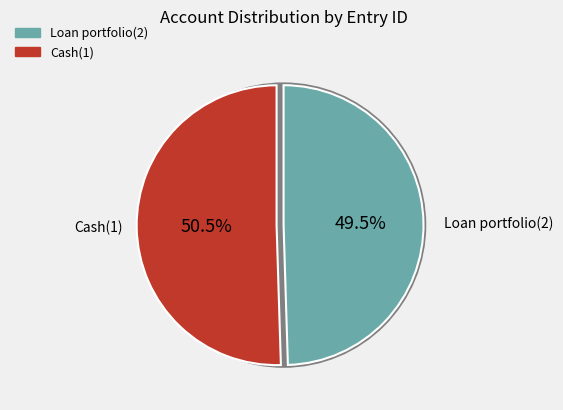

Between Cash(1) and Loan portfolio(2), which is larger?

Cash(1)